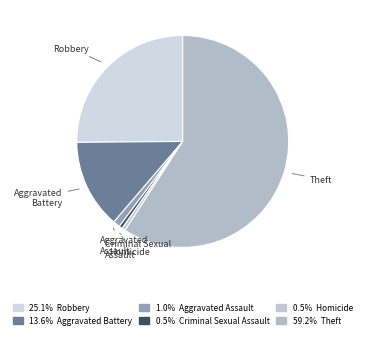

How many segments does this pie chart have?

6